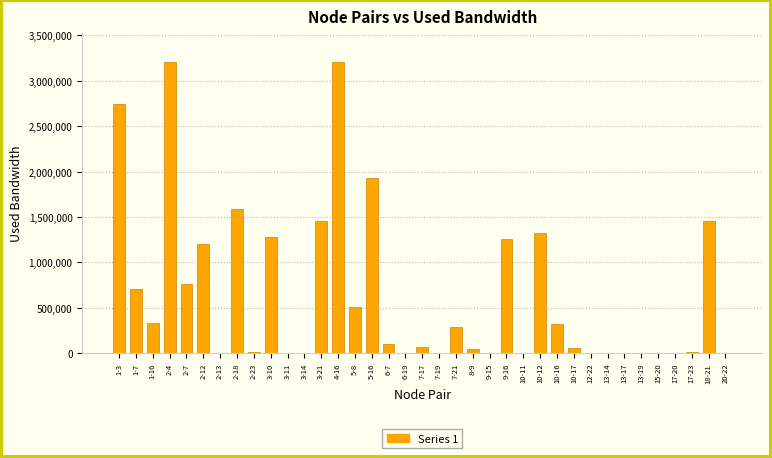

What is the sum of all values?

23902849.2